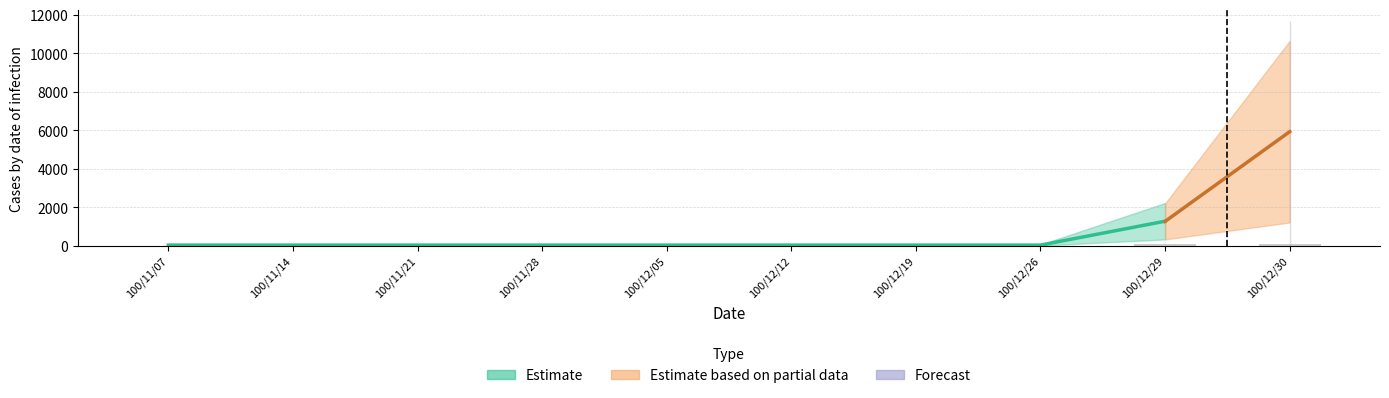

What position from the right is 100/11/14?

9